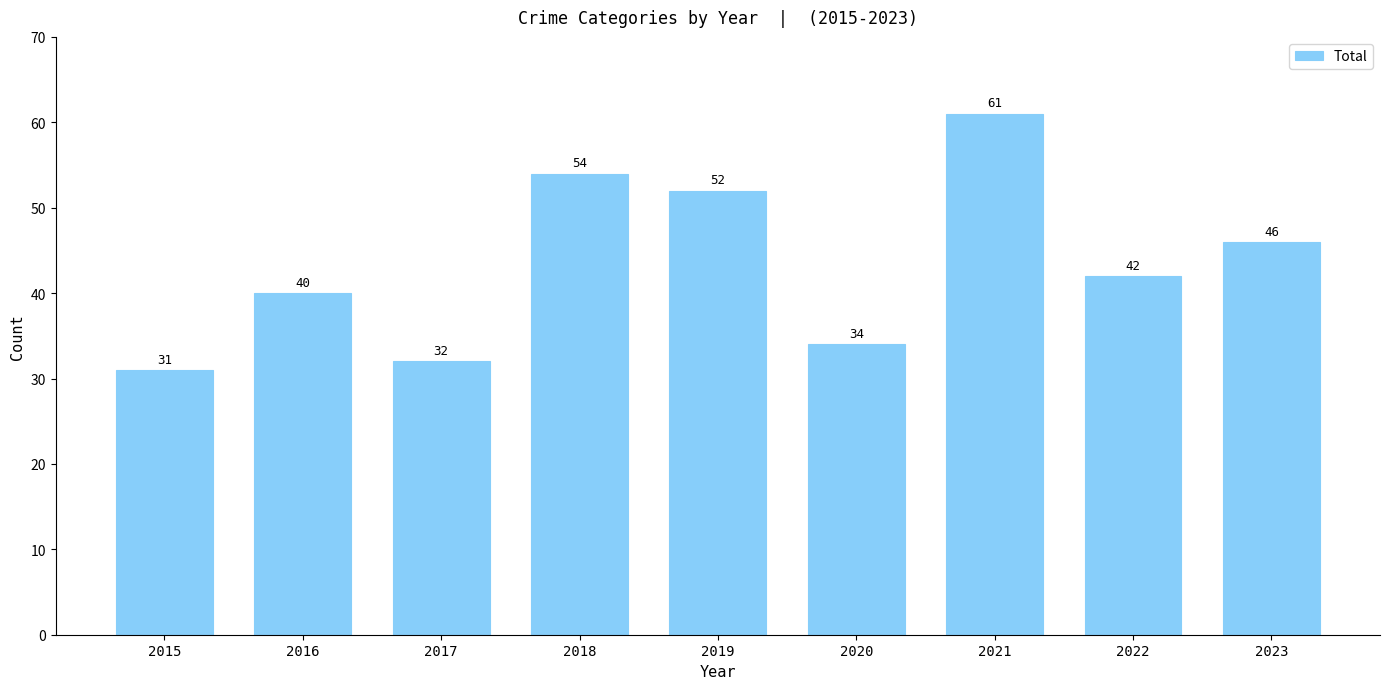

What is the value of the 9th bar from the left?

46